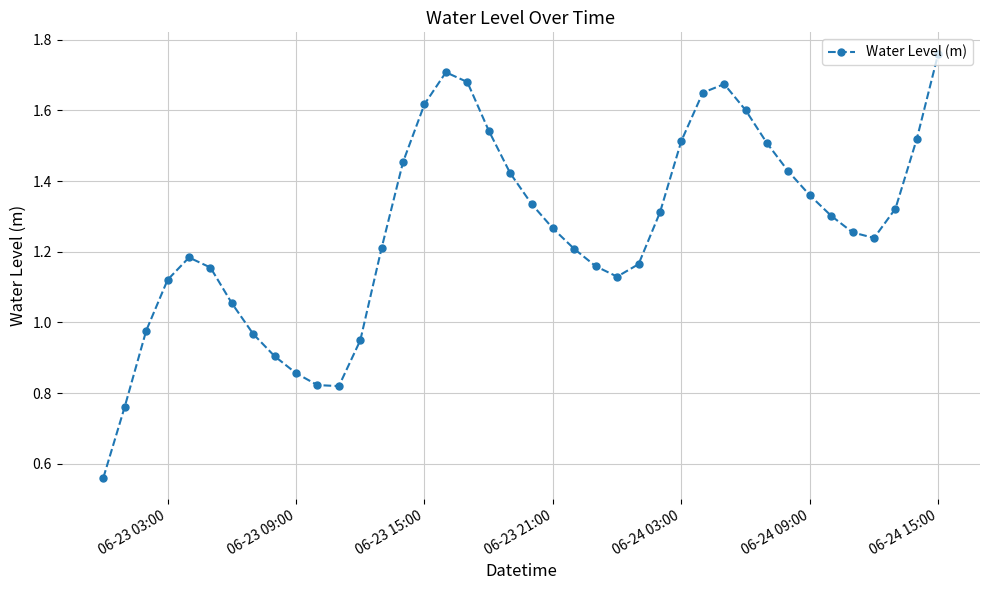

True or false: there are more than 2 points higher than both neighbors.

True